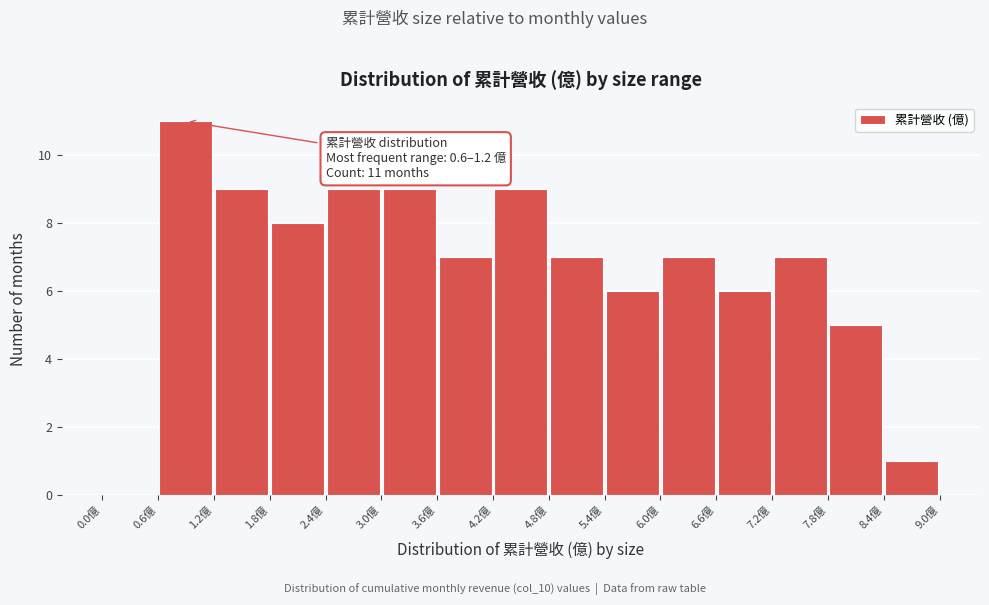

Over which range of the x-axis is the bar tallest?

0.6 to 1.2